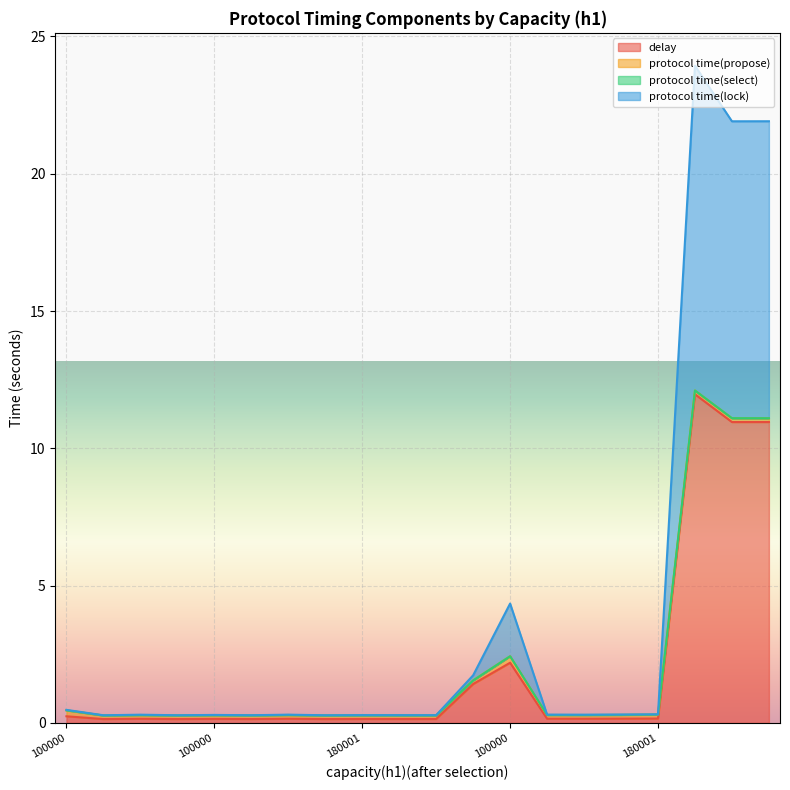

The value of delay at 100000 is 0.1. True or false?

False